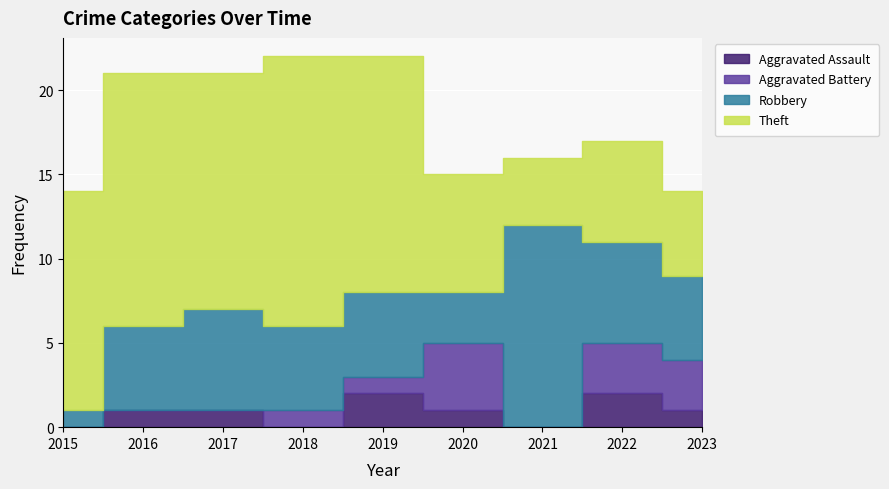

Between 2017 and 2018, which series saw the biggest shift?

Theft